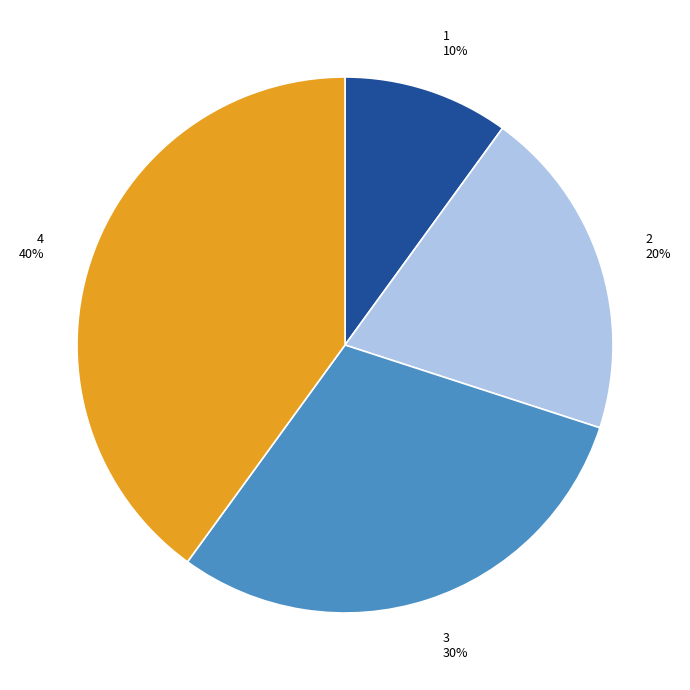

To the nearest percent, what is the combined percentage of 2 and 3?

50%